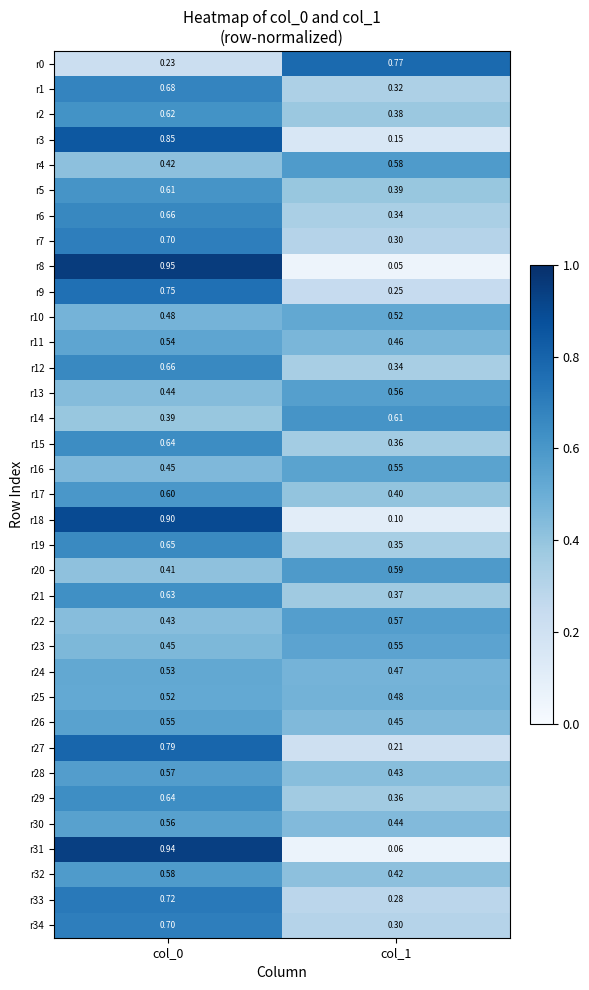

At which category does the chart reach its peak across all series?

col_0